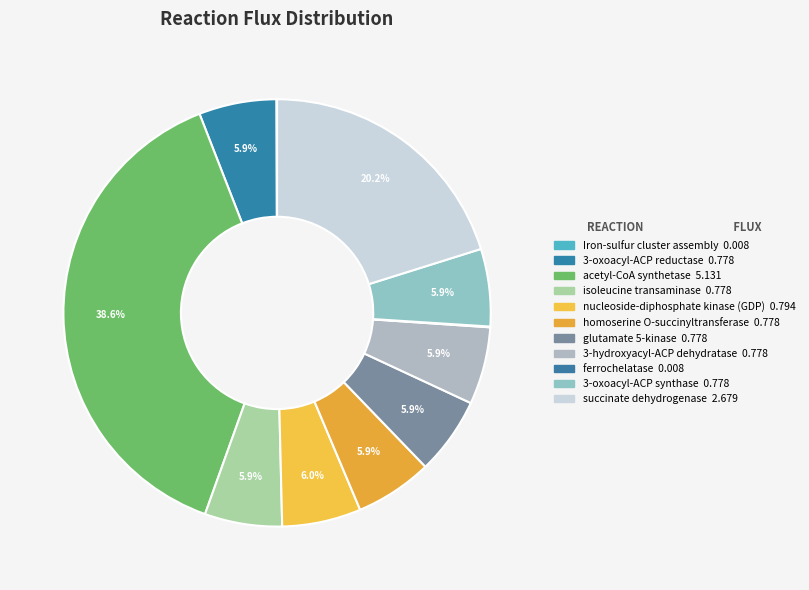

Does succinate dehydrogenase represent more than half of the total?

No